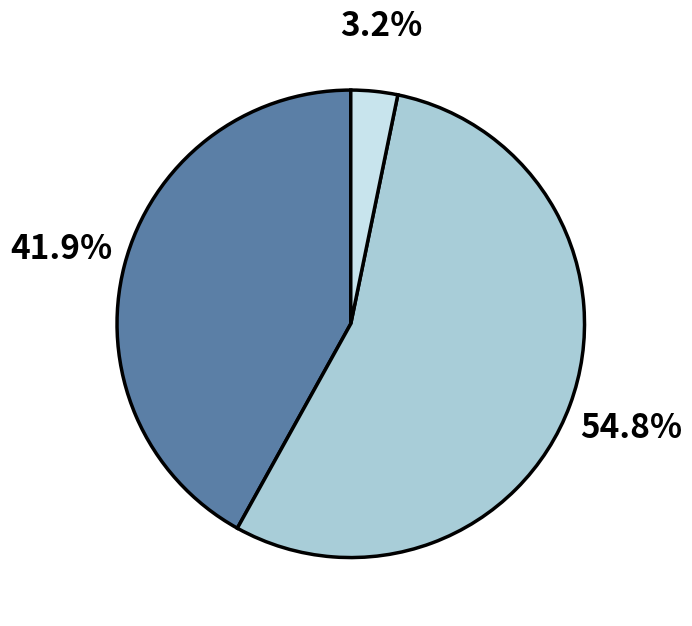

Is there any slice that represents more than half of the pie?

Yes